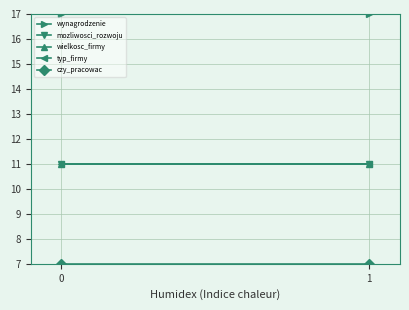

Reading left to right, extract all data points from this chart.

wynagrodzenie: 17.0	17.0
mozliwosci_rozwoju: 11.0	11.0
wielkosc_firmy: 11.0	11.0
typ_firmy: 11.0	11.0
czy_pracowac: 7.0	7.0